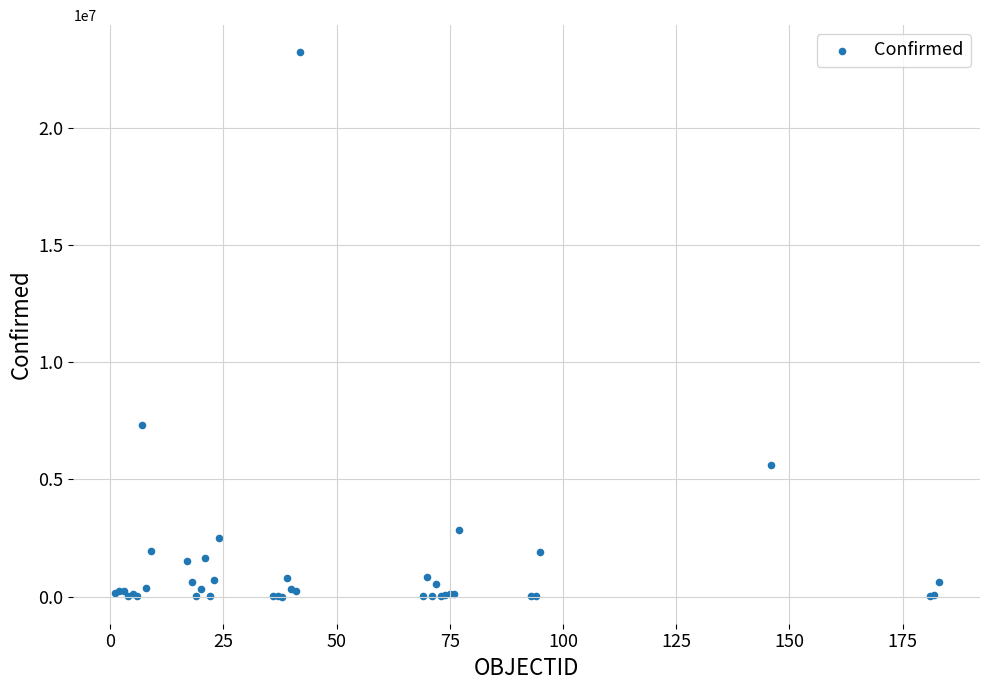

What Y value in the scatter plot is closest to 11616540?

7318305